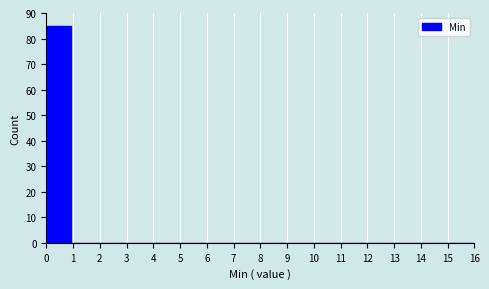

Reading left to right, transcribe this chart: for each bar, give the range it covers on the x-axis and its height. Neither the bar edges nor the heights are printed on the chart, so give them approximately, as read against the axes.

0.0 to 0.9: 85
0.9 to 1.9: 0
1.9 to 2.8: 0
2.8 to 3.8: 0
3.8 to 4.7: 0
4.7 to 5.6: 0
5.6 to 6.6: 0
6.6 to 7.5: 0
7.5 to 8.5: 0
8.5 to 9.4: 0
9.4 to 10.4: 0
10.4 to 11.3: 0
11.3 to 12.2: 0
12.2 to 13.2: 0
13.2 to 14.1: 0
14.1 to 15.1: 0
15.1 to 16.0: 0